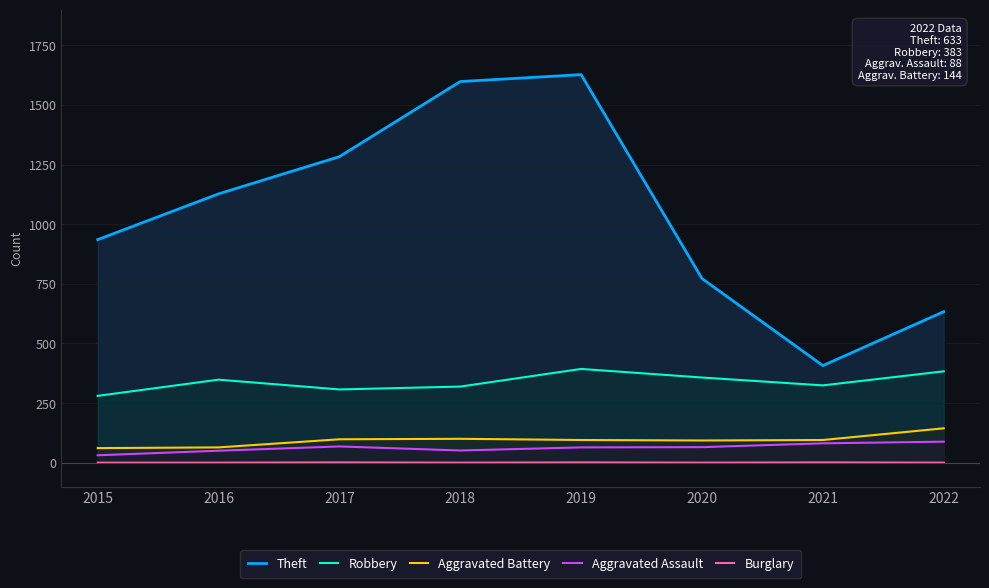

Which series has the widest spread of values?

Theft